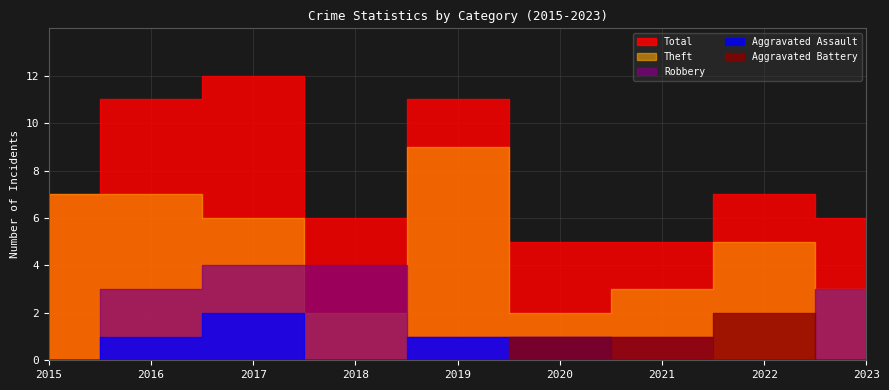

What is the difference between the second highest and minimum values in the Theft series?

5